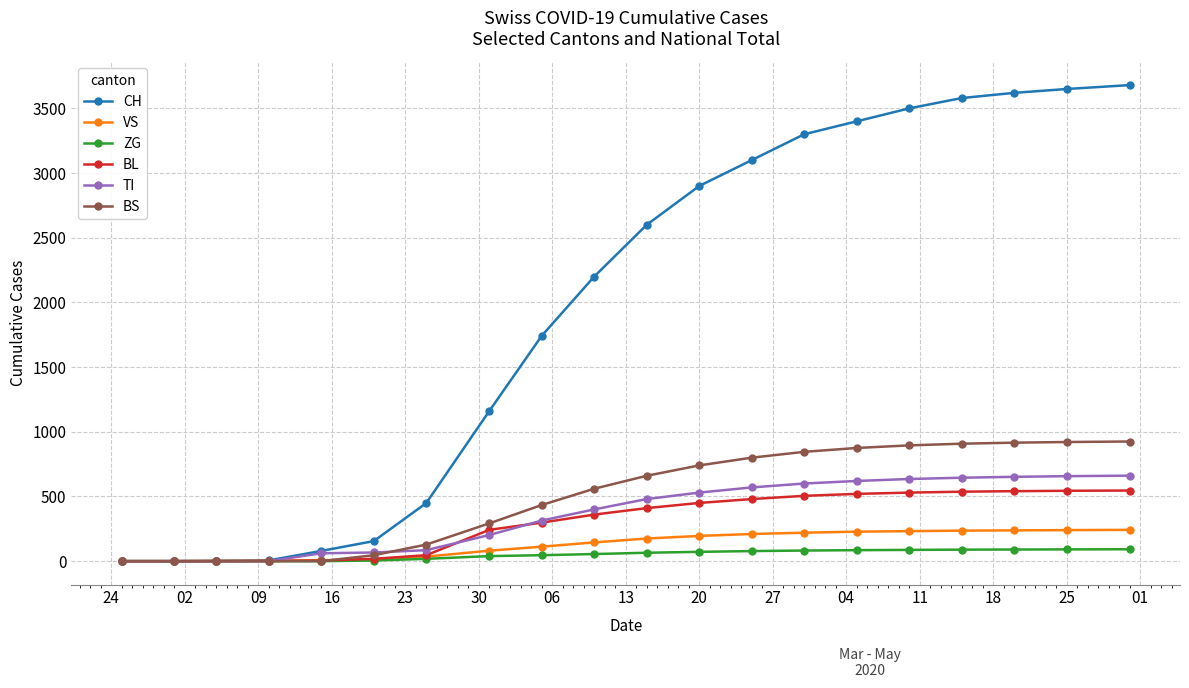

At how many categories does at least one series exceed 1236?

12